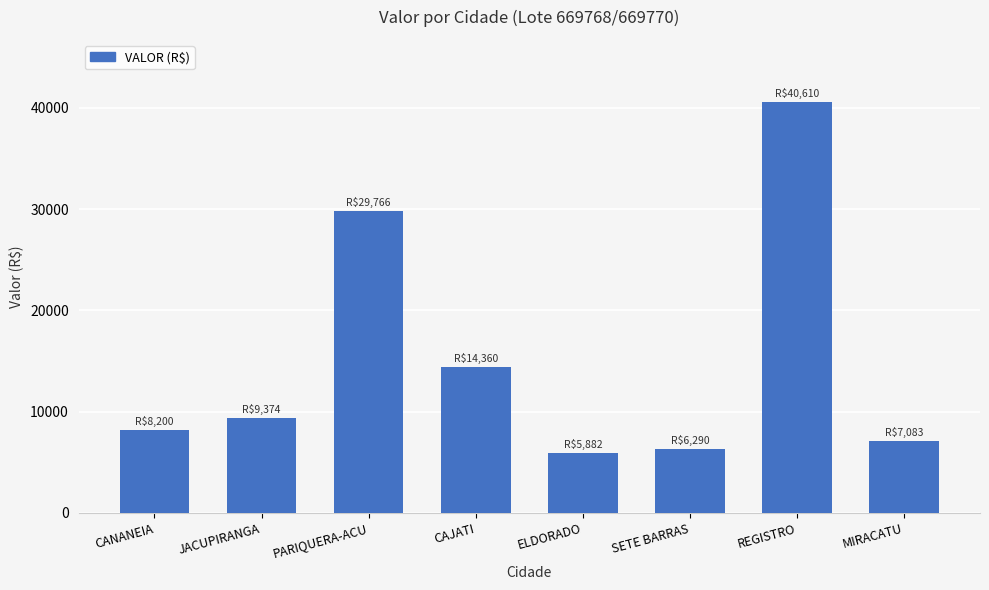

Reading left to right, transcribe all the data shown in this chart.

CANANEIA=8200.0	JACUPIRANGA=9373.6	PARIQUERA-ACU=29765.8	CAJATI=14360.2	ELDORADO=5882.1	SETE BARRAS=6290.2	REGISTRO=40609.7	MIRACATU=7082.8